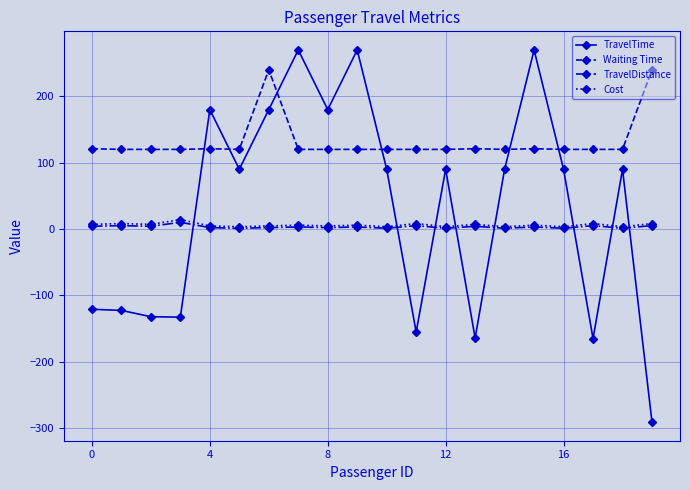

After their last crossing, which series has the higher values: TravelTime or TravelDistance?

TravelDistance